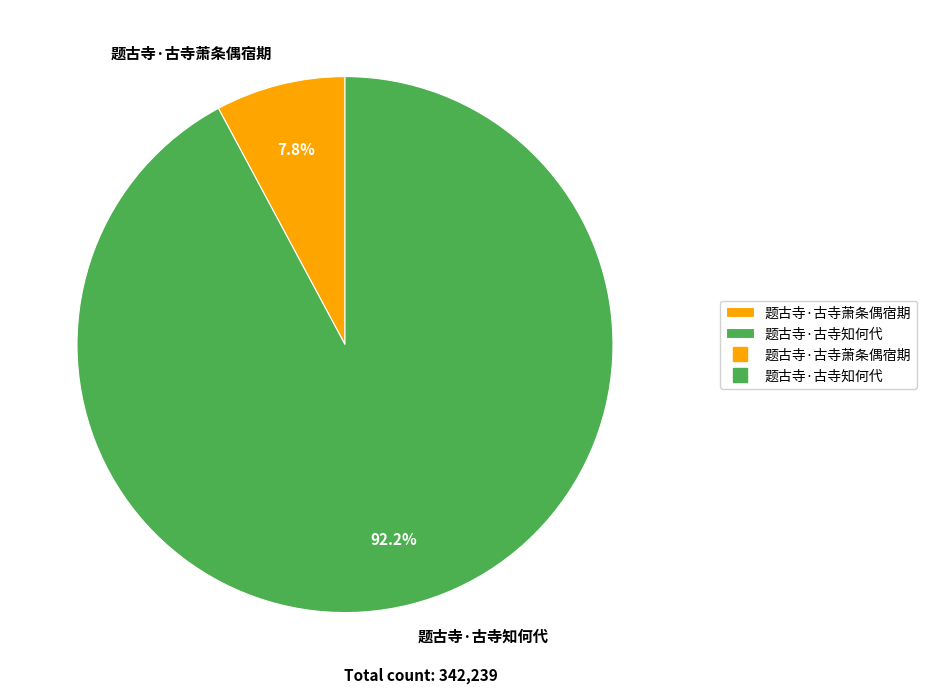

Which category has the biggest portion of the pie?

题古寺·古寺知何代